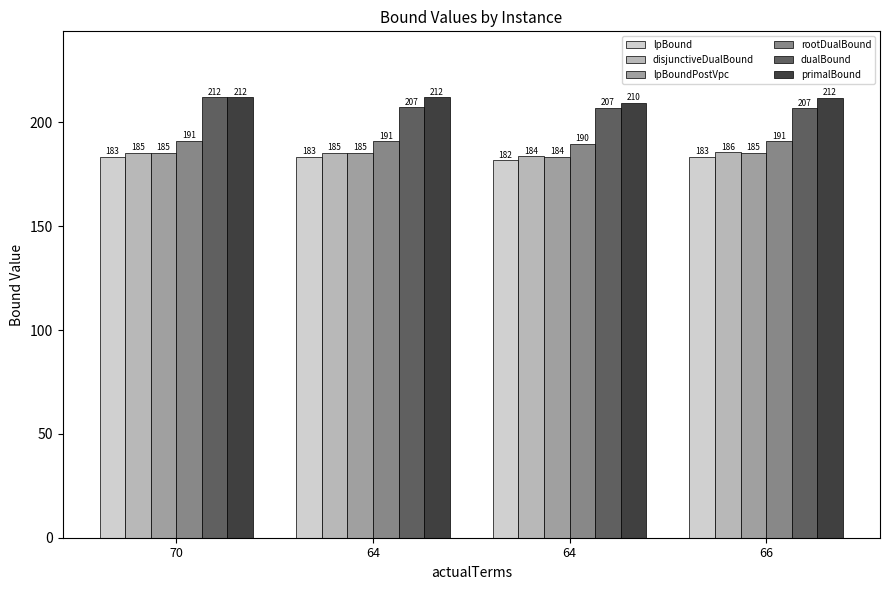

Which category has the lowest value in the primalBound series?

64